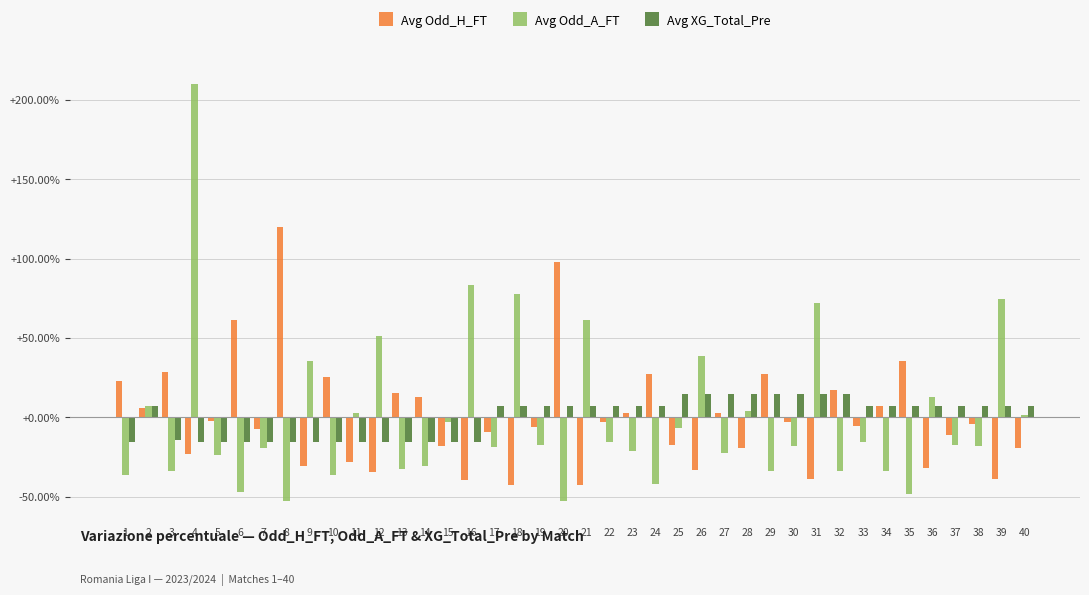

Does the chart contain any negative values?

Yes